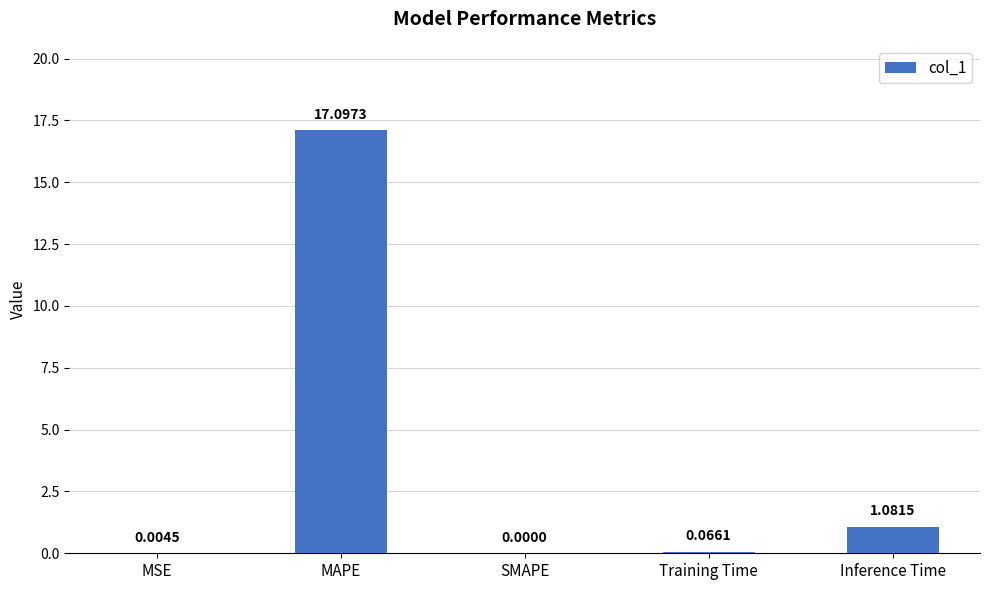

What is the sum of the values at MAPE and Training Time?

17.2